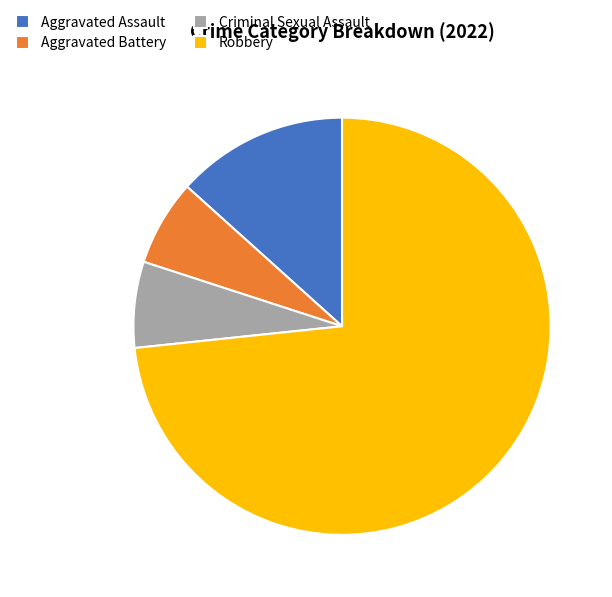

Which category has the biggest portion of the pie?

Robbery